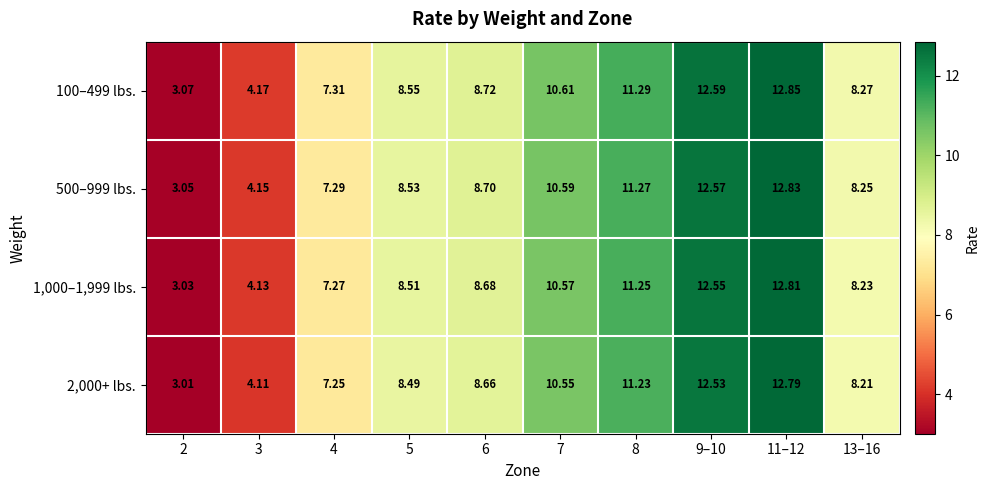

List the series in order of their peak value, lowest first.

2,000+ lbs., 1,000–1,999 lbs., 500–999 lbs., 100–499 lbs.